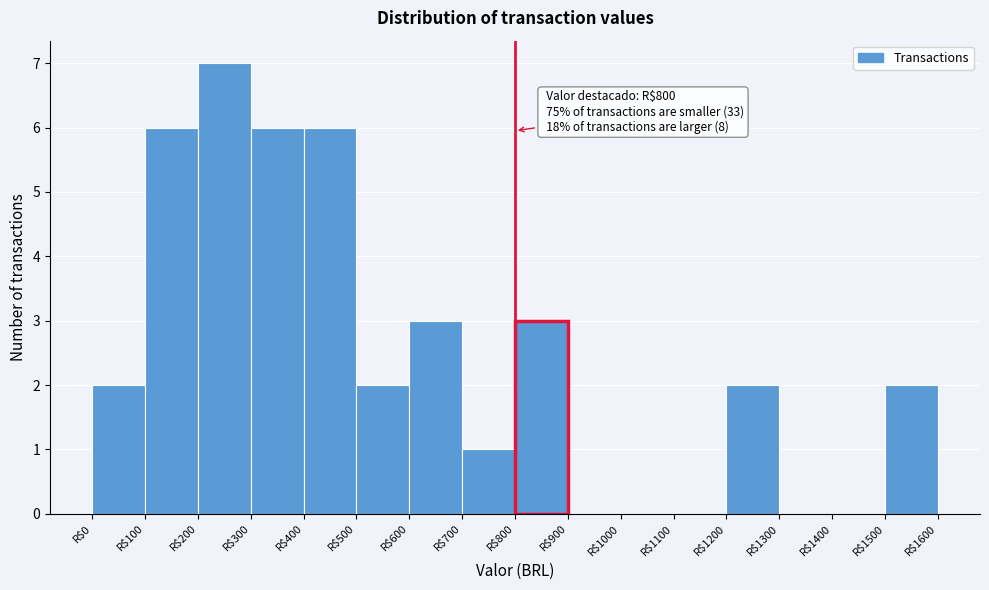

Which range on the x-axis has the tallest bar?

200 to 300